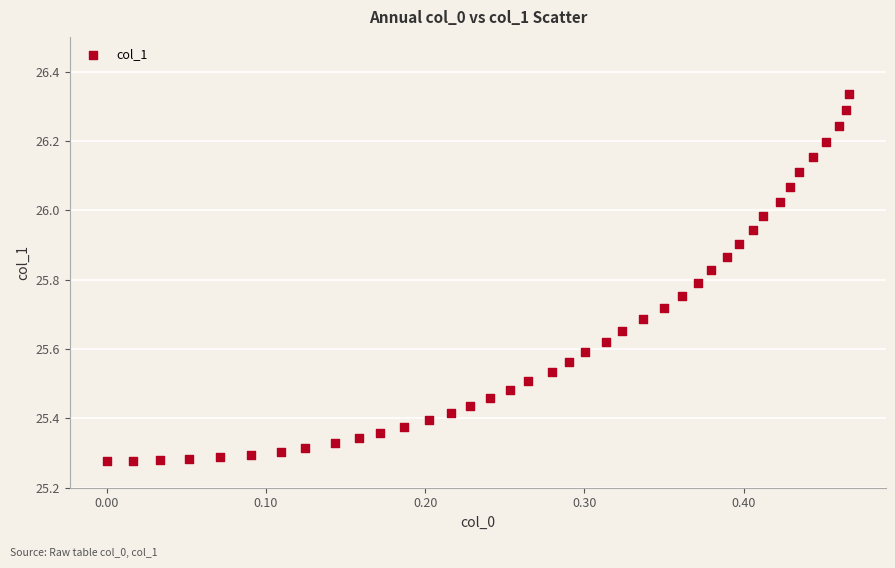

What is the range of Y values (max minus min)?

1.1